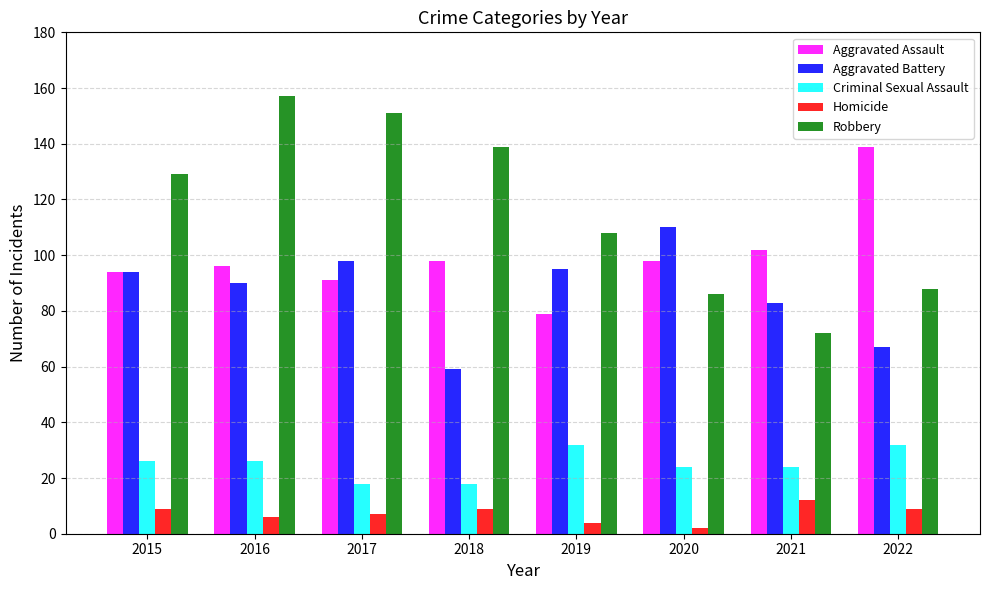

What is the total value across all series at 2017?

365